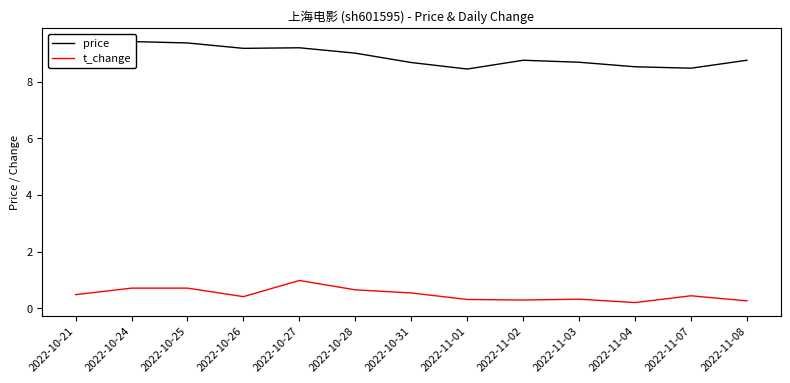

What is the difference between the highest and lowest values at 2022-11-04?

8.3